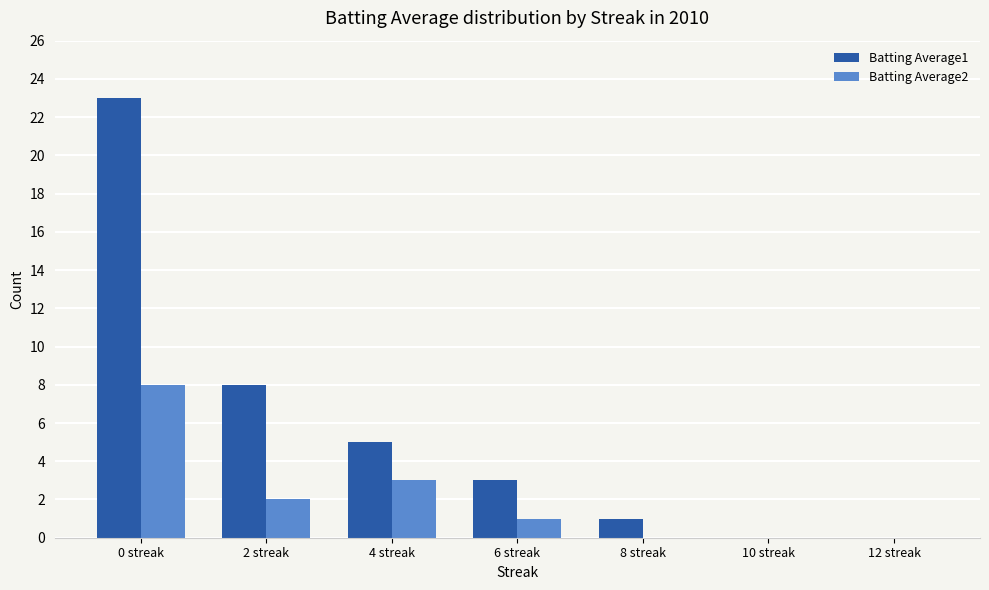

The value of Batting Average1 at 6 streak is 1. True or false?

False